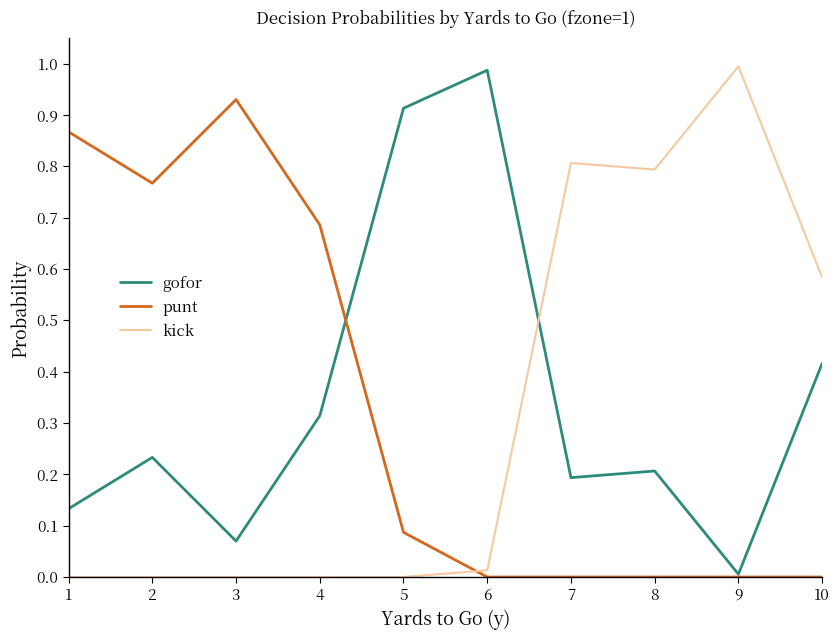

What is the sum of all punt values?

3.3